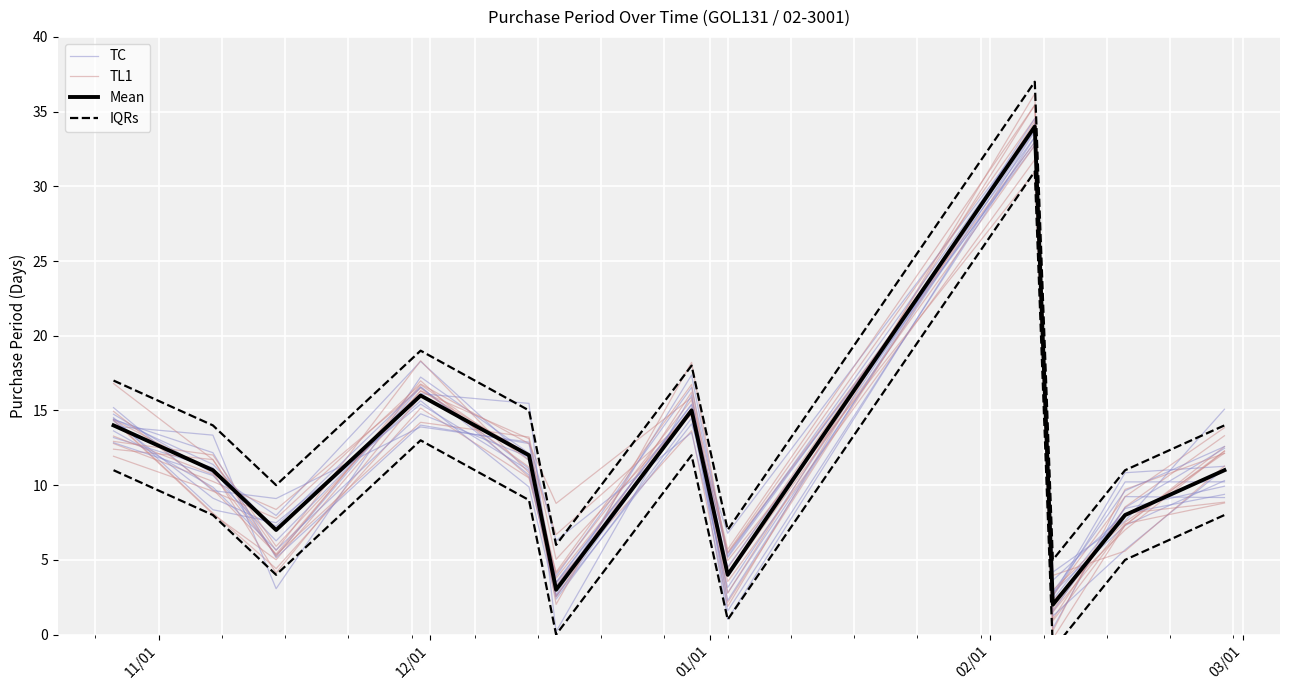

Is it true that TL1 equals 9.2 at 6?

False